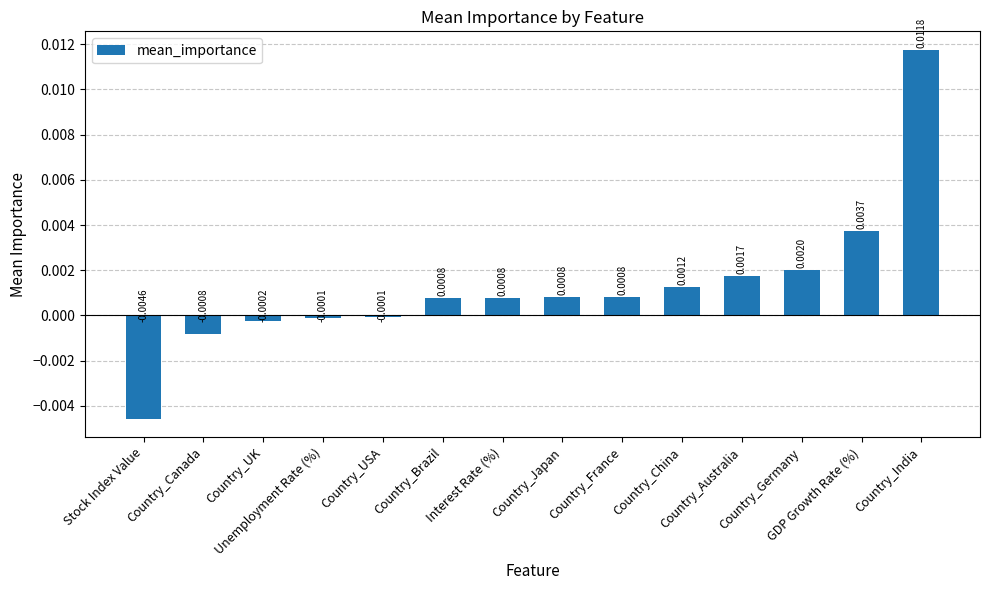

Are the bars horizontal?

No